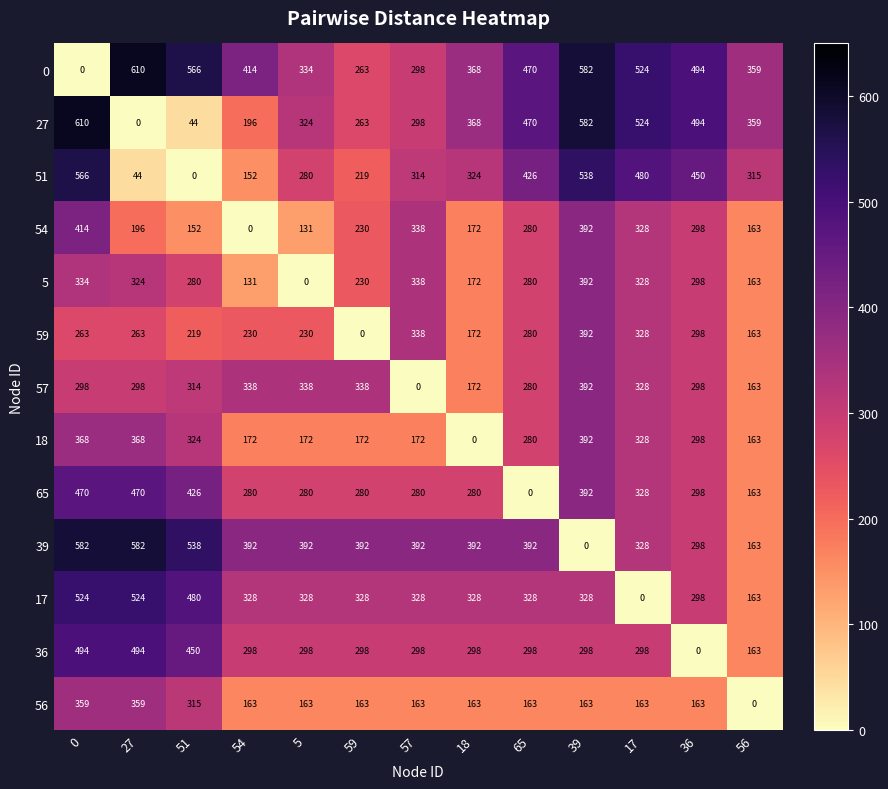

Is it true that 56 equals 252 at 59?

False